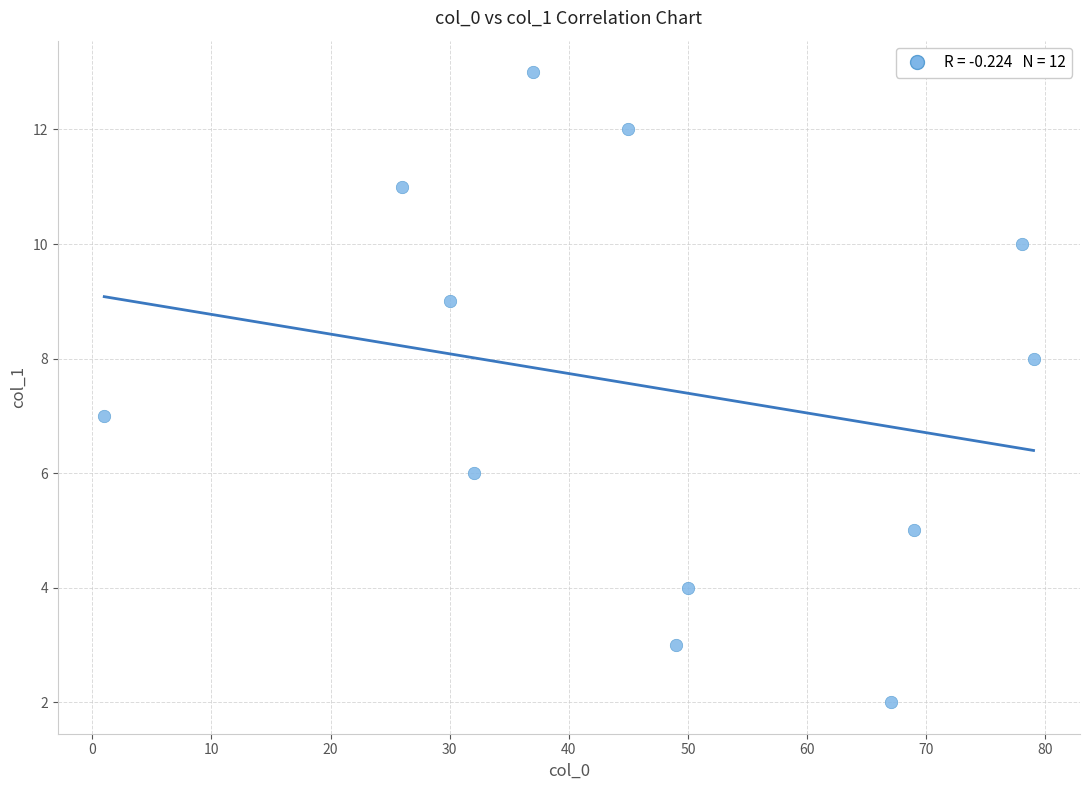

What is the range of X values (max minus min)?

78.0